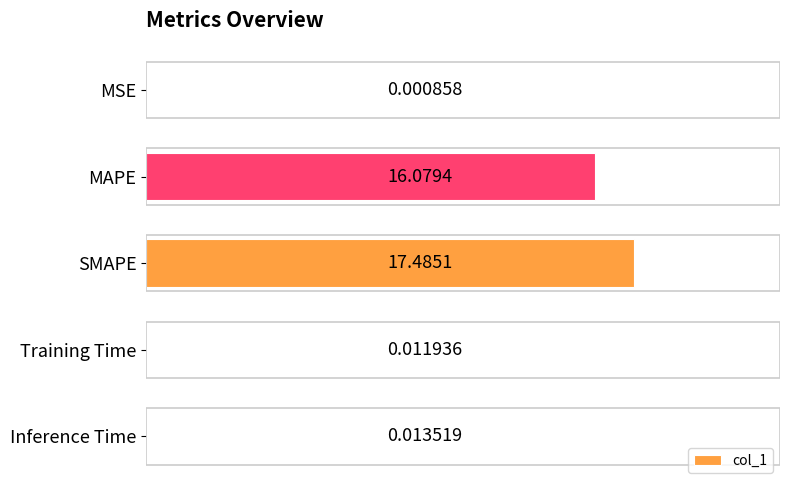

What is the sum of the values at Training Time and MAPE?

16.1